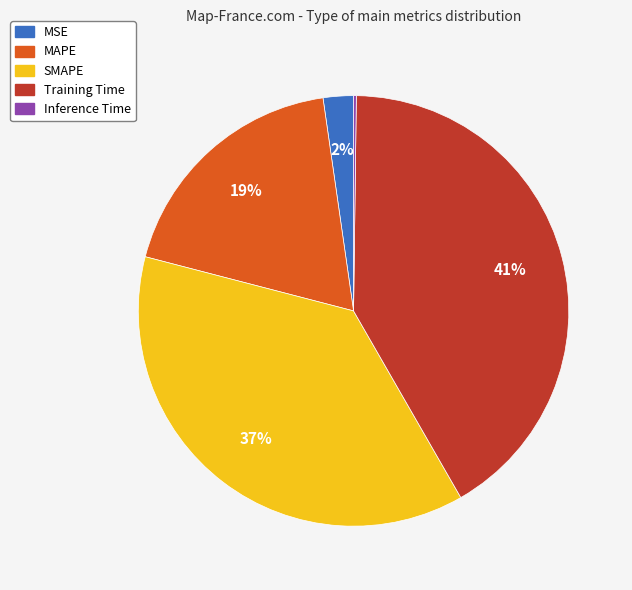

To the nearest percent, what is the average slice percentage?

20%